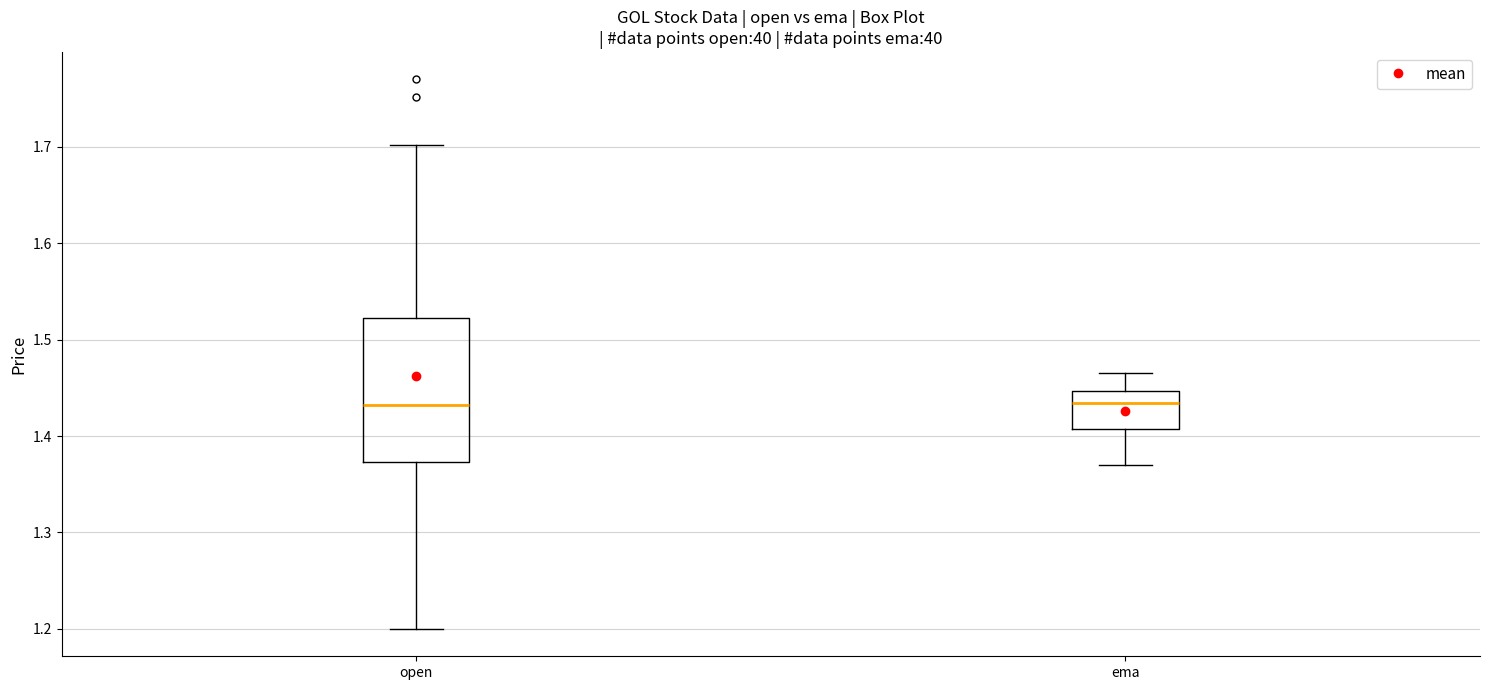

Reading left to right, read every box against the y-axis: the position of its median line, the range the box covers, and the ends of its whiskers. The values are not printed on the chart, so give them approximately, as read against the axis.

open: median 1.43, box 1.37 to 1.52, whiskers 1.20 to 1.70
ema: median 1.43, box 1.41 to 1.45, whiskers 1.37 to 1.46